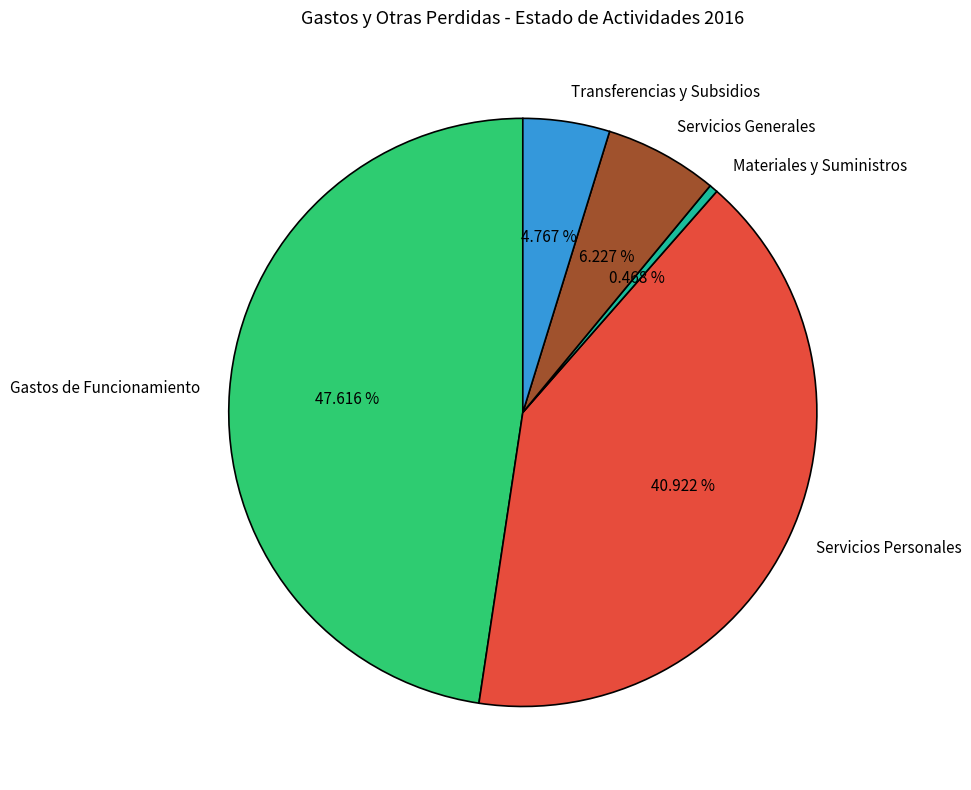

To the nearest percent, what percentage of the pie is Transferencias y Subsidios?

5%